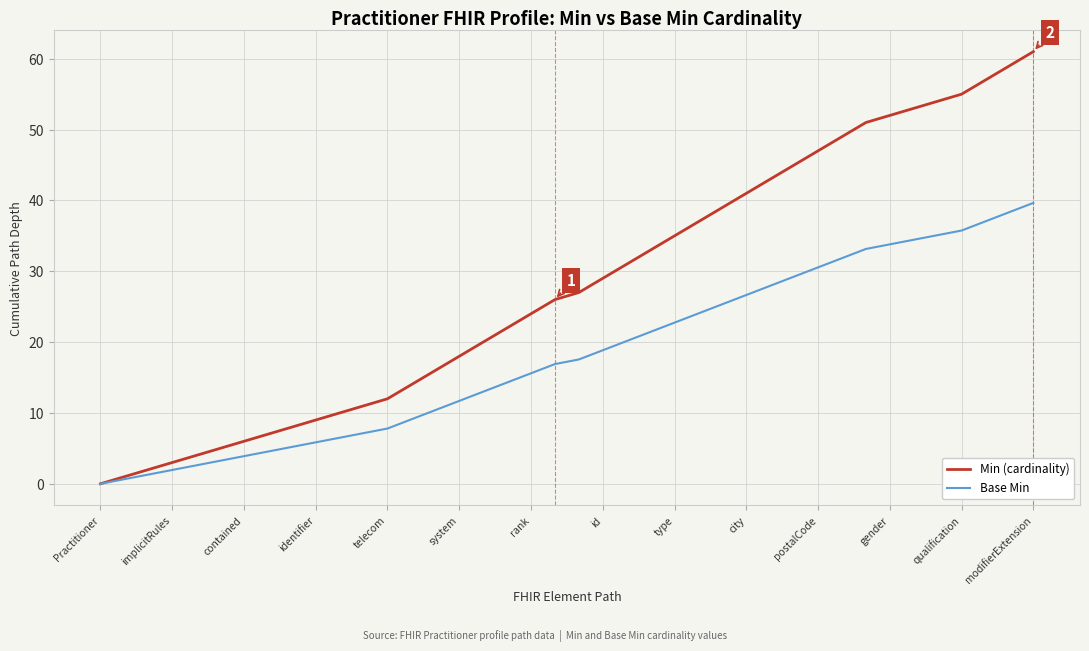

True or false: Base Min has more than 1 points higher than both neighbors.

False